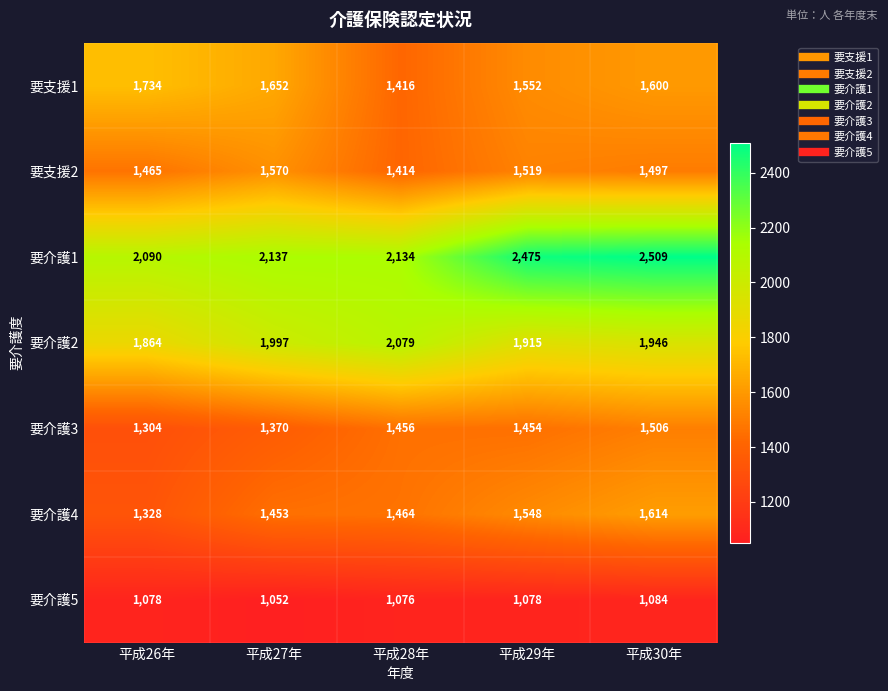

Between 平成28年 and 平成29年, which series saw the biggest shift?

要介護1